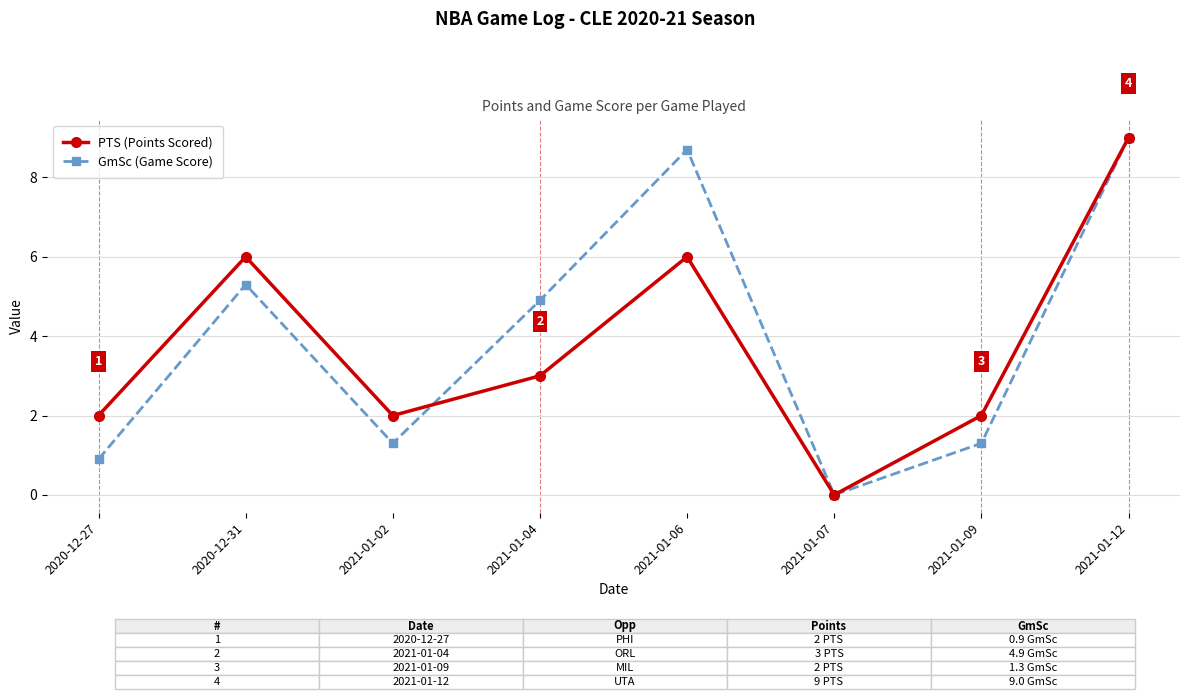

How many positive values does the GmSc (Game Score) series have?

7